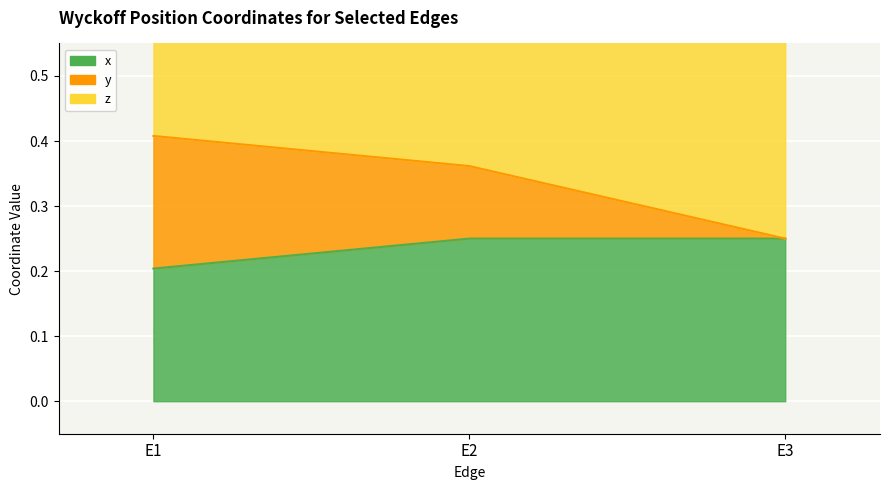

What is the difference between the highest and lowest values at E1?

0.2